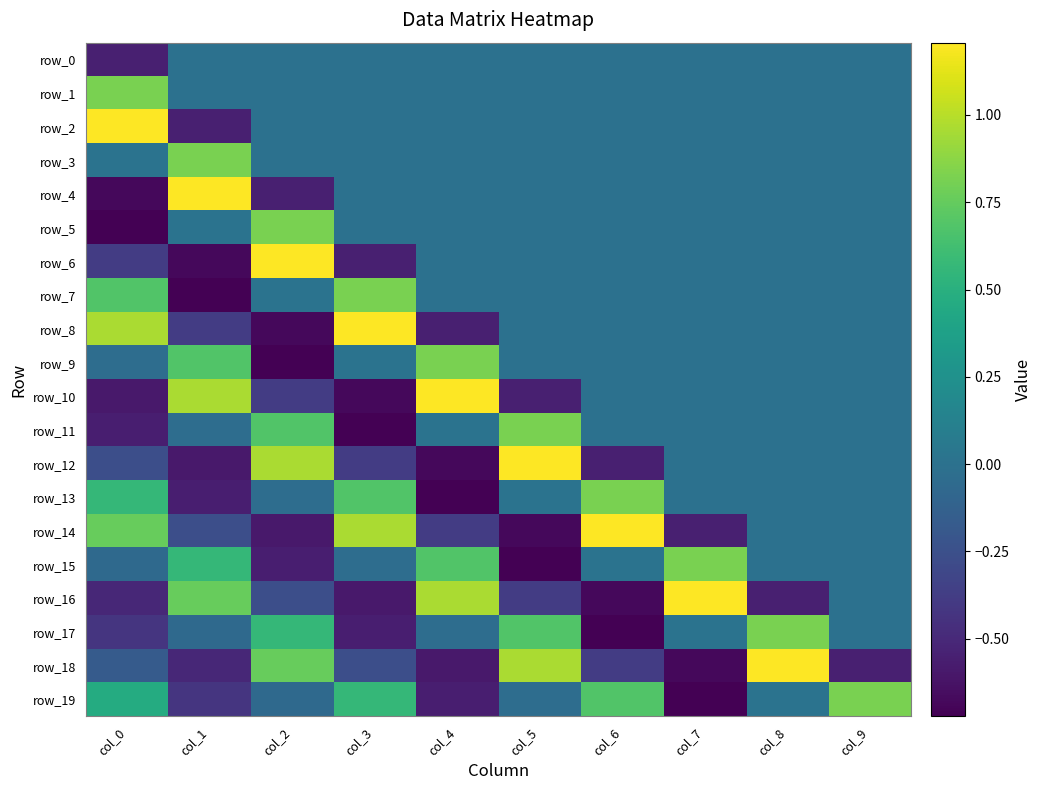

Reading left to right, transcribe all the data shown in this chart.

row_0: -0.6	0.0	0.0	0.0	0.0	0.0	0.0	0.0	0.0	0.0
row_1: 0.8	0.0	0.0	0.0	0.0	0.0	0.0	0.0	0.0	0.0
row_2: 1.2	-0.6	0.0	0.0	0.0	0.0	0.0	0.0	0.0	0.0
row_3: 0.0	0.8	0.0	0.0	0.0	0.0	0.0	0.0	0.0	0.0
row_4: -0.7	1.2	-0.6	0.0	0.0	0.0	0.0	0.0	0.0	0.0
row_5: -0.7	0.0	0.8	0.0	0.0	0.0	0.0	0.0	0.0	0.0
row_6: -0.4	-0.7	1.2	-0.6	0.0	0.0	0.0	0.0	0.0	0.0
row_7: 0.7	-0.7	0.0	0.8	0.0	0.0	0.0	0.0	0.0	0.0
row_8: 1.0	-0.4	-0.7	1.2	-0.6	0.0	0.0	0.0	0.0	0.0
row_9: -0.0	0.7	-0.7	0.0	0.8	0.0	0.0	0.0	0.0	0.0
row_10: -0.6	1.0	-0.4	-0.7	1.2	-0.6	0.0	0.0	0.0	0.0
row_11: -0.6	-0.0	0.7	-0.7	0.0	0.8	0.0	0.0	0.0	0.0
row_12: -0.3	-0.6	1.0	-0.4	-0.7	1.2	-0.6	0.0	0.0	0.0
row_13: 0.6	-0.6	-0.0	0.7	-0.7	0.0	0.8	0.0	0.0	0.0
row_14: 0.8	-0.3	-0.6	1.0	-0.4	-0.7	1.2	-0.6	0.0	0.0
row_15: -0.1	0.6	-0.6	-0.0	0.7	-0.7	0.0	0.8	0.0	0.0
row_16: -0.5	0.8	-0.3	-0.6	1.0	-0.4	-0.7	1.2	-0.6	0.0
row_17: -0.4	-0.1	0.6	-0.6	-0.0	0.7	-0.7	0.0	0.8	0.0
row_18: -0.2	-0.5	0.8	-0.3	-0.6	1.0	-0.4	-0.7	1.2	-0.6
row_19: 0.5	-0.4	-0.1	0.6	-0.6	-0.0	0.7	-0.7	0.0	0.8